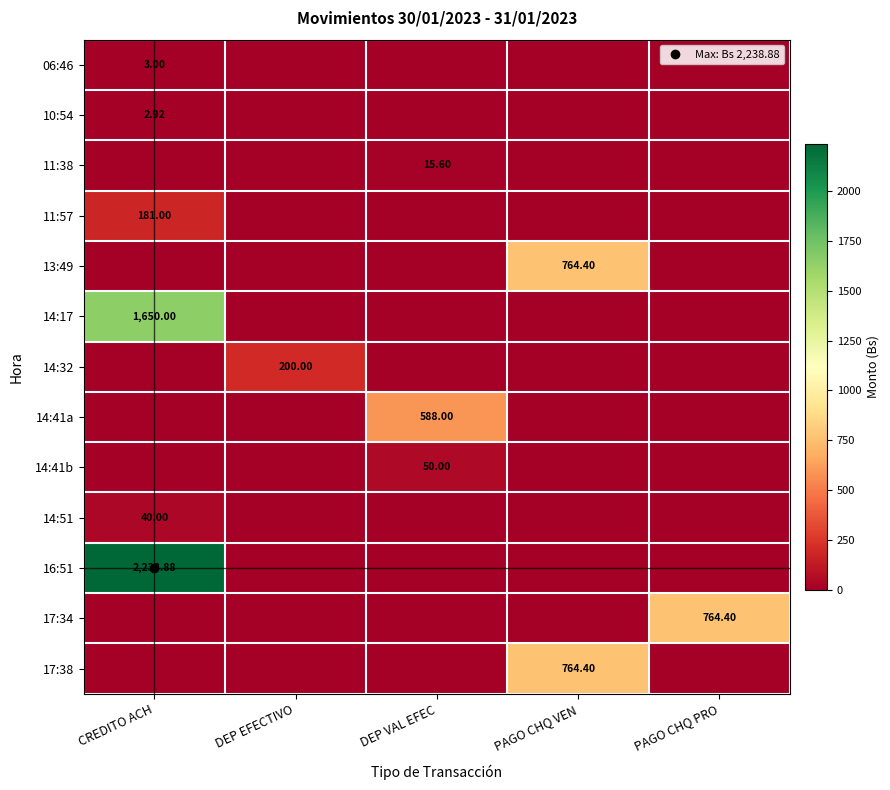

At which category does the chart reach its minimum across all series?

DEP EFECTIVO